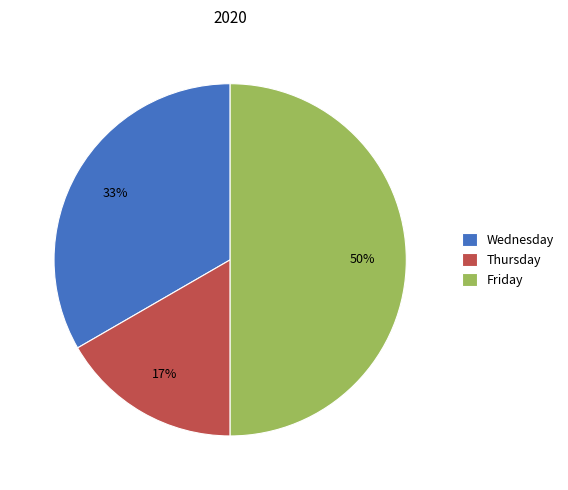

Which has a higher value, Wednesday or Thursday?

Wednesday